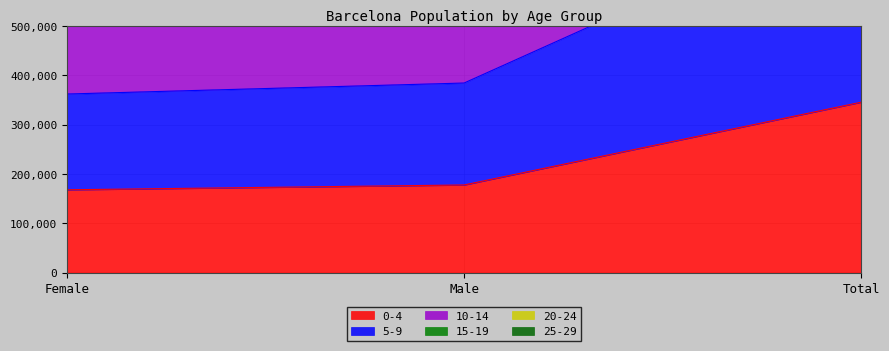

What are all the series names shown in the legend?

0-4, 5-9, 10-14, 15-19, 20-24, 25-29